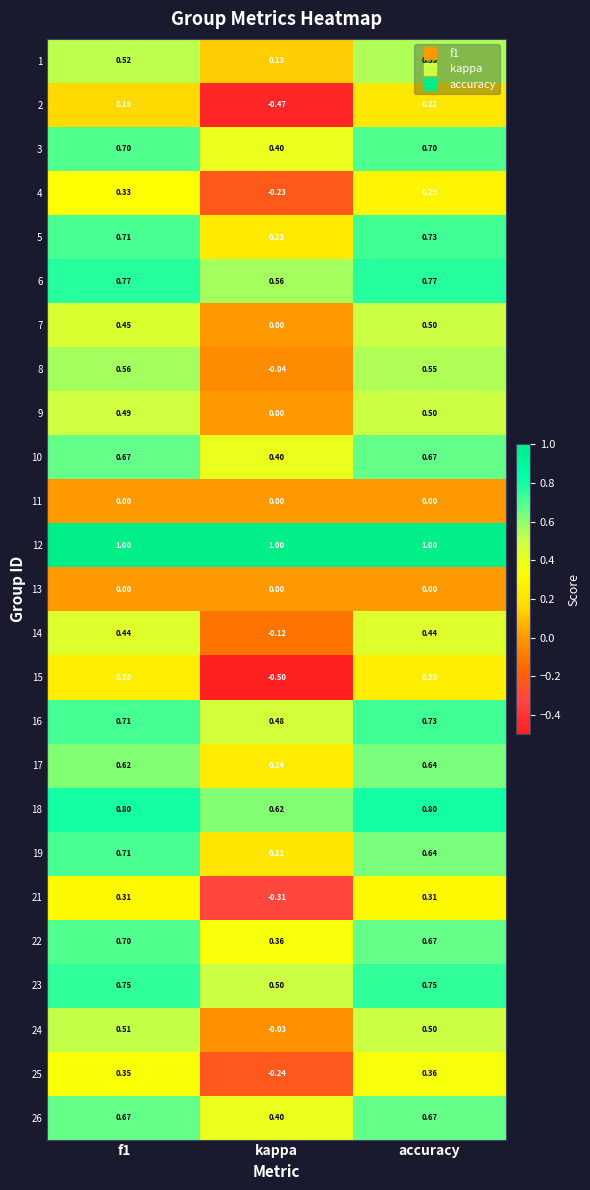

What is the total value across all series at accuracy?

13.2